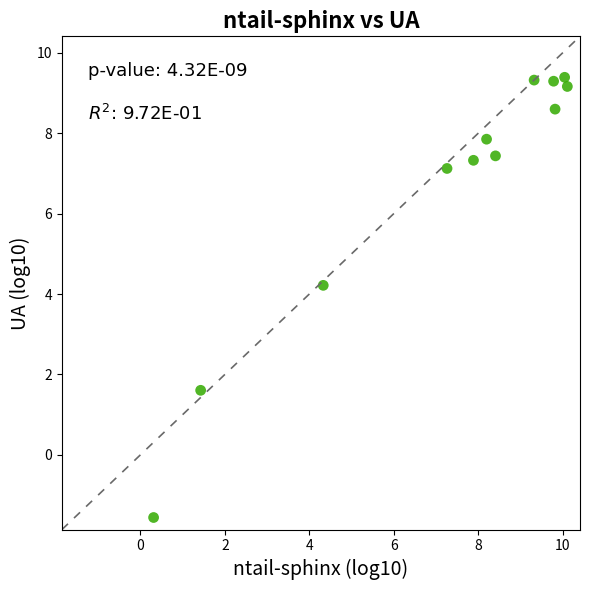

What Y value in the scatter plot is closest to 3?

4.2